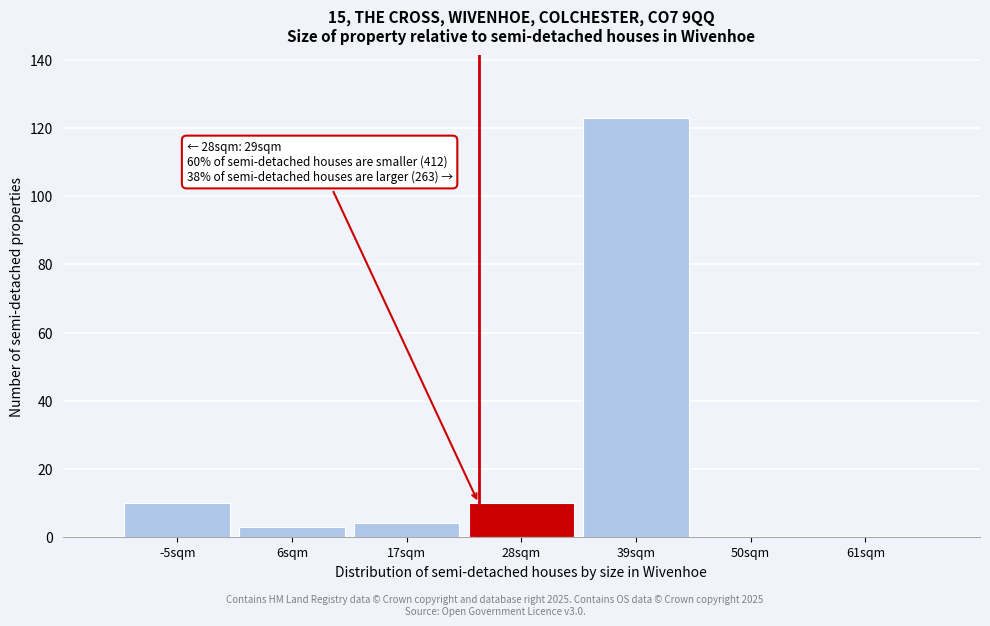

Reading left to right, what are all the values shown in this chart?

-5sqm=10	6sqm=3	17sqm=4	28sqm=10	39sqm=123	50sqm=0	61sqm=0